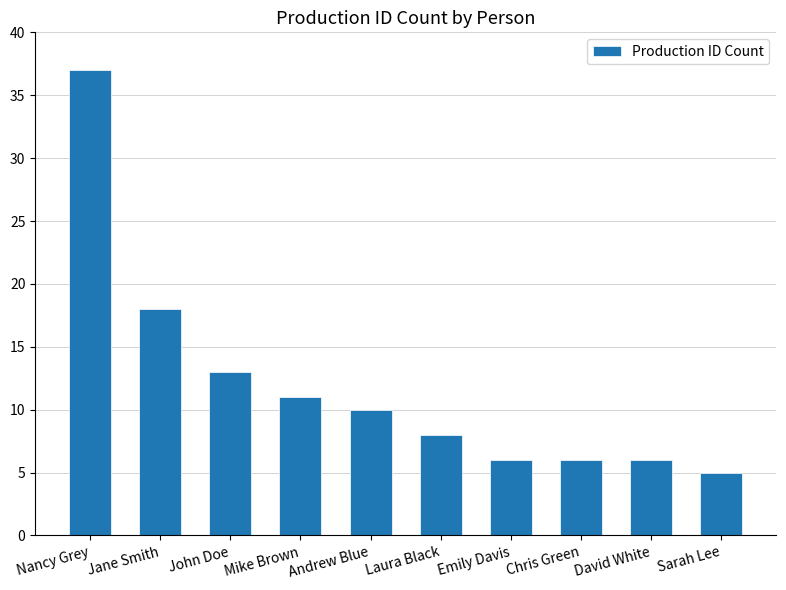

True or false: the data shows 5 at Sarah Lee.

True